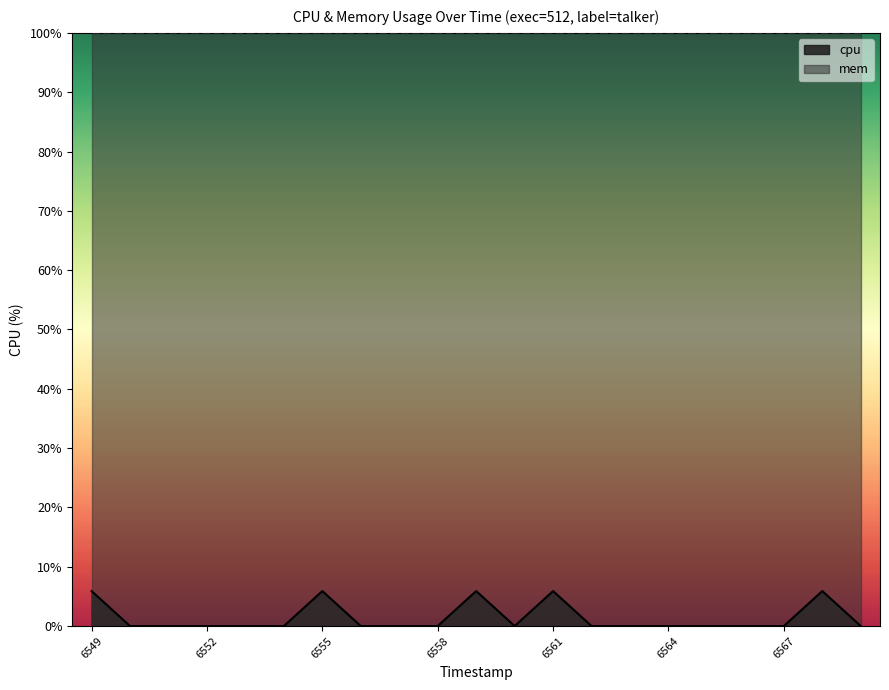

Which has a higher value, 1744196565 or 1744196567?

1744196565